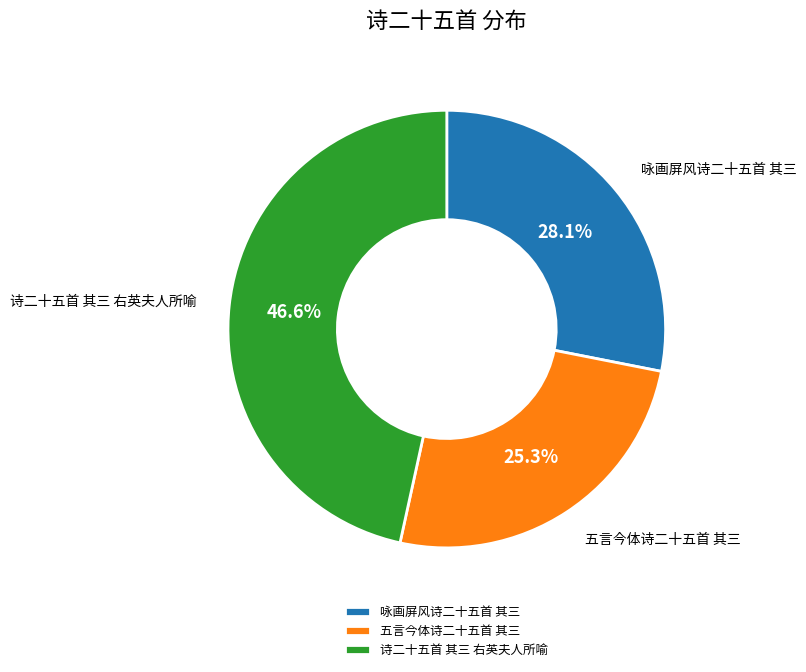

What is the ratio of the value at 诗二十五首 其三 右英夫人所喻 to the value at 咏画屏风诗二十五首 其三?

1.7